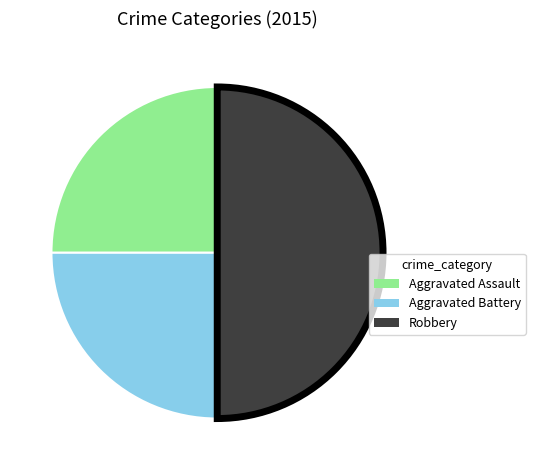

Which category has the biggest portion of the pie?

Robbery